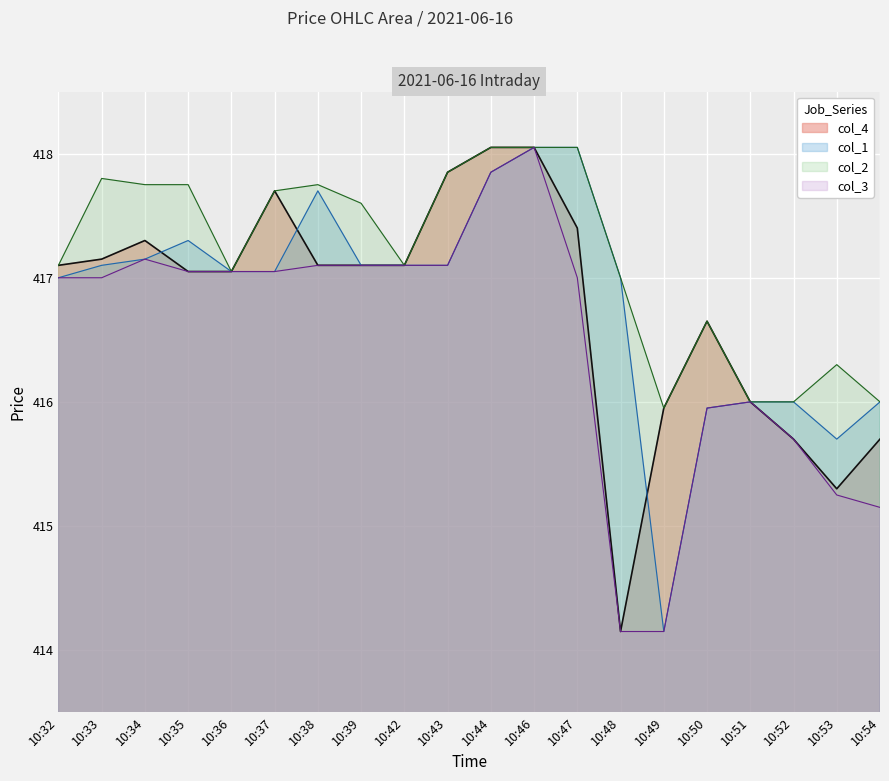

The value of col_2 at 10:34 is 417.8. True or false?

True